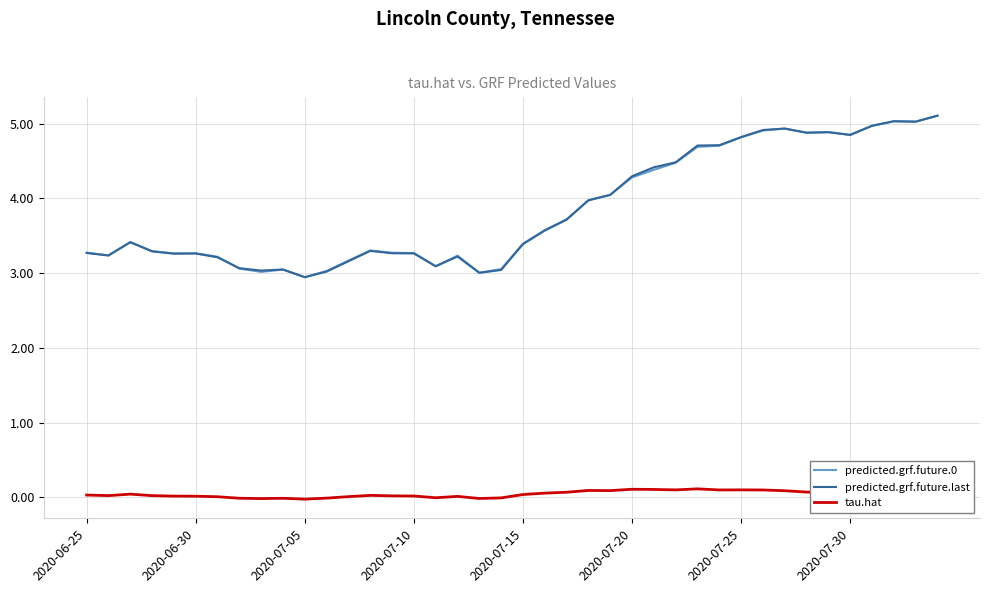

What is the maximum value for predicted.grf.future.last?

5.1